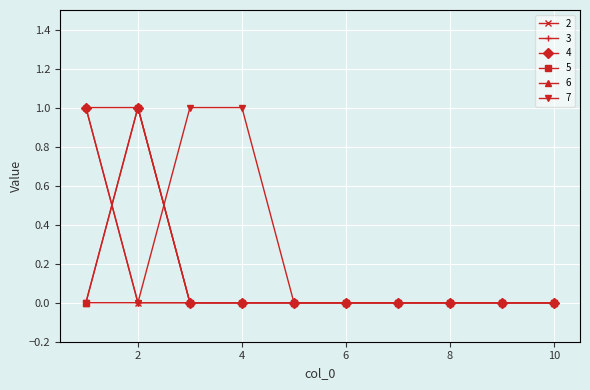

Is this an area chart (filled region under the line)?

No